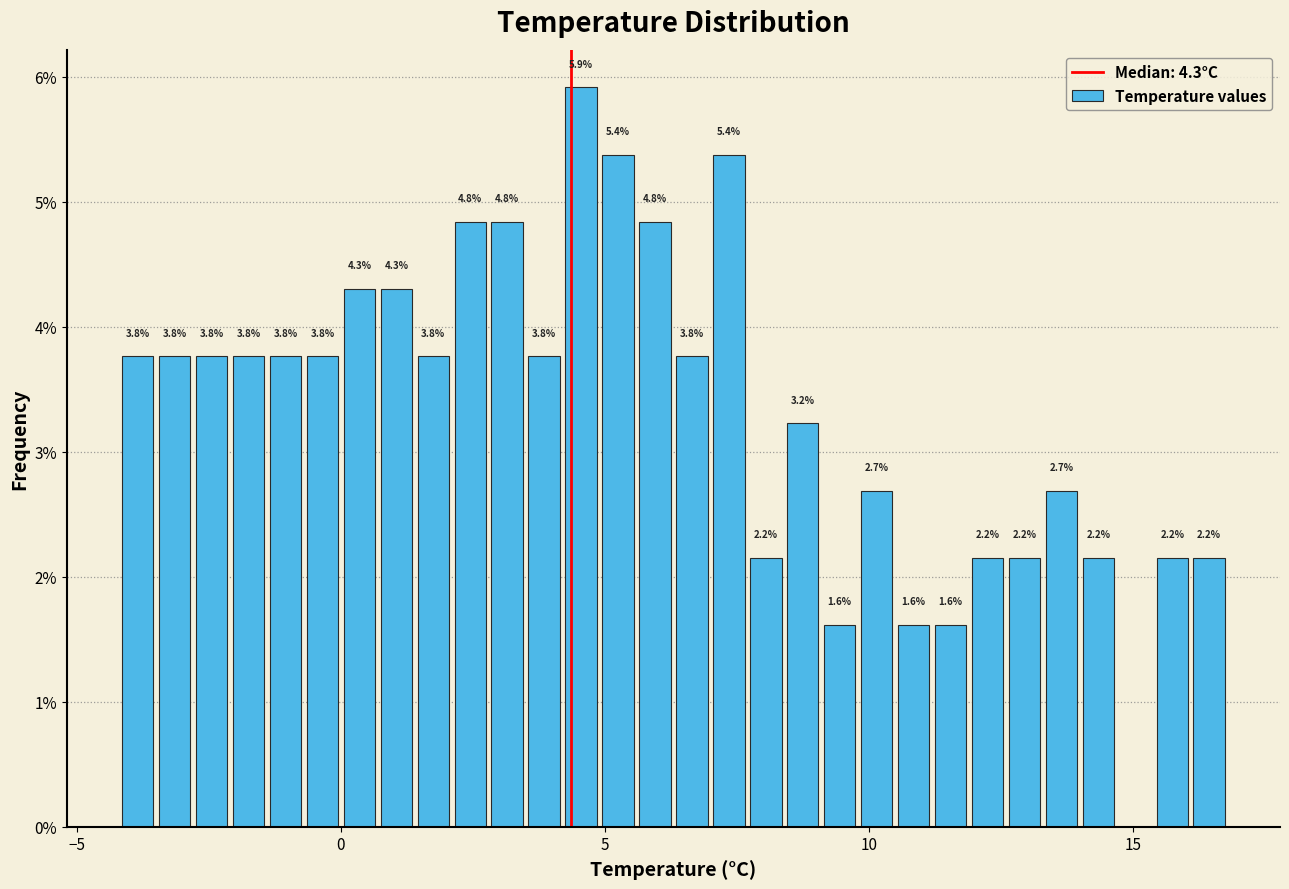

Read against the x-axis, roughly where is the centre of the tallest bar?

4.5